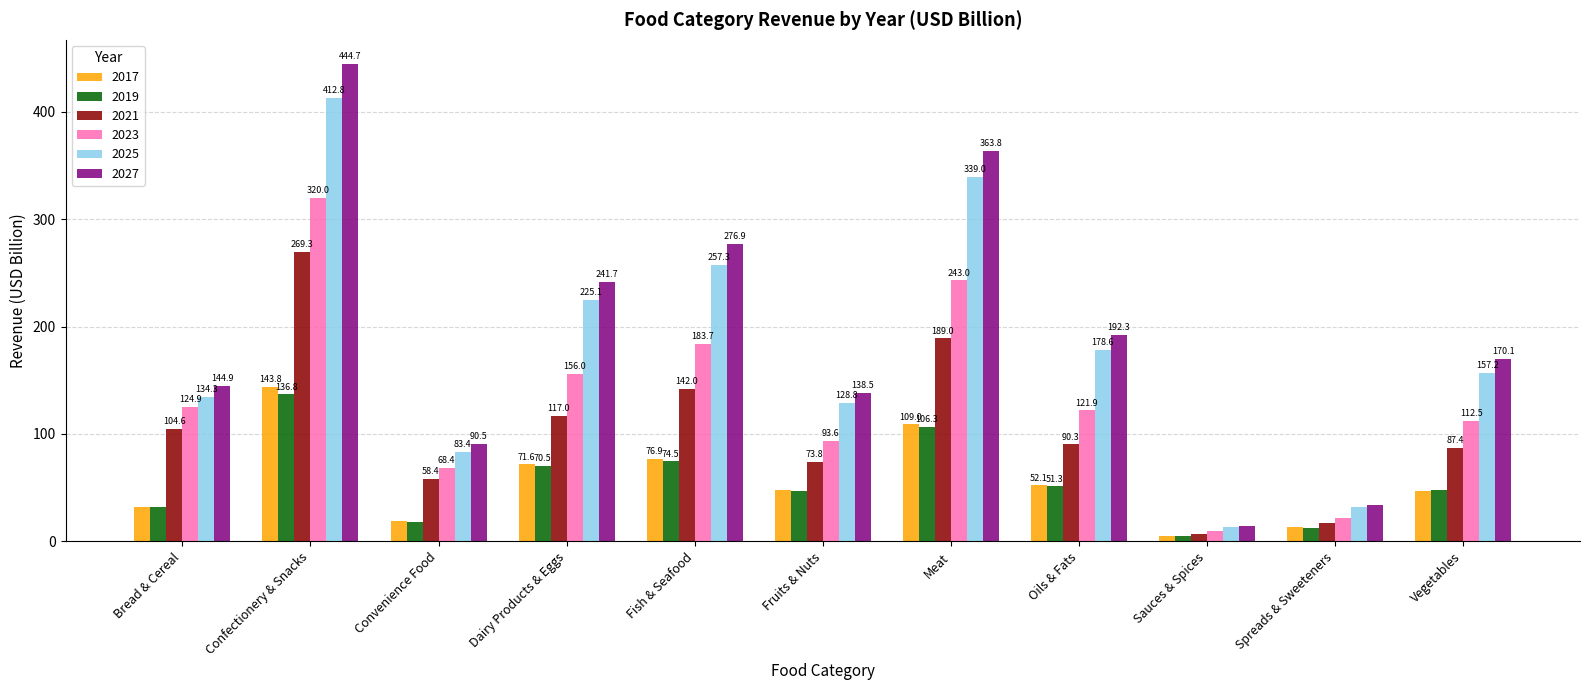

Where is 2027 nearest to the value 229?

Dairy Products & Eggs